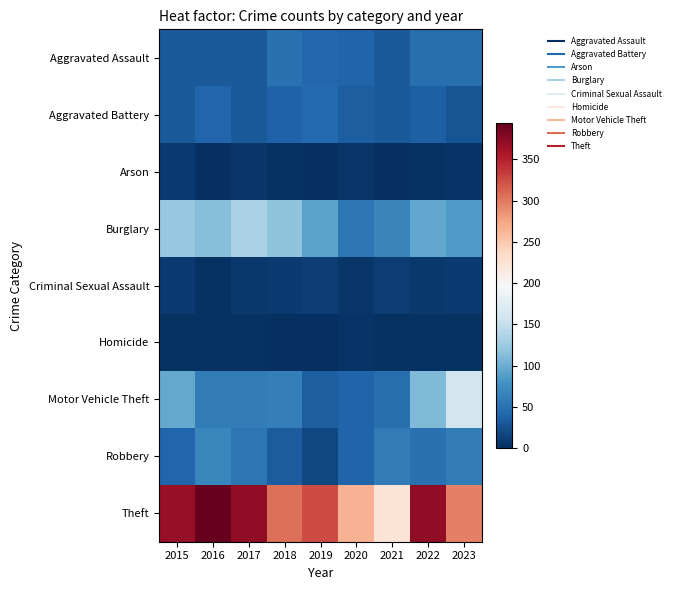

Reading right to left, transcribe all the data shown in this chart.

Aggravated Assault: 2023=48	2022=48	2021=32	2020=39	2019=43	2018=50	2017=32	2016=32	2015=32
Aggravated Battery: 2023=27	2022=36	2021=31	2020=35	2019=44	2018=37	2017=32	2016=41	2015=31
Arson: 2023=4	2022=2	2021=0	2020=6	2019=1	2018=2	2017=5	2016=1	2015=9
Burglary: 2023=85	2022=95	2021=67	2020=55	2019=92	2018=117	2017=133	2016=113	2015=123
Criminal Sexual Assault: 2023=9	2022=7	2021=10	2020=6	2019=11	2018=9	2017=7	2016=3	2015=9
Homicide: 2023=2	2022=2	2021=2	2020=4	2019=0	2018=0	2017=2	2016=2	2015=3
Motor Vehicle Theft: 2023=161	2022=110	2021=49	2020=40	2019=35	2018=63	2017=59	2016=59	2015=96
Robbery: 2023=59	2022=50	2021=59	2020=40	2019=17	2018=33	2017=55	2016=69	2015=41
Theft: 2023=297	2022=372	2021=224	2020=266	2019=325	2018=305	2017=372	2016=394	2015=369